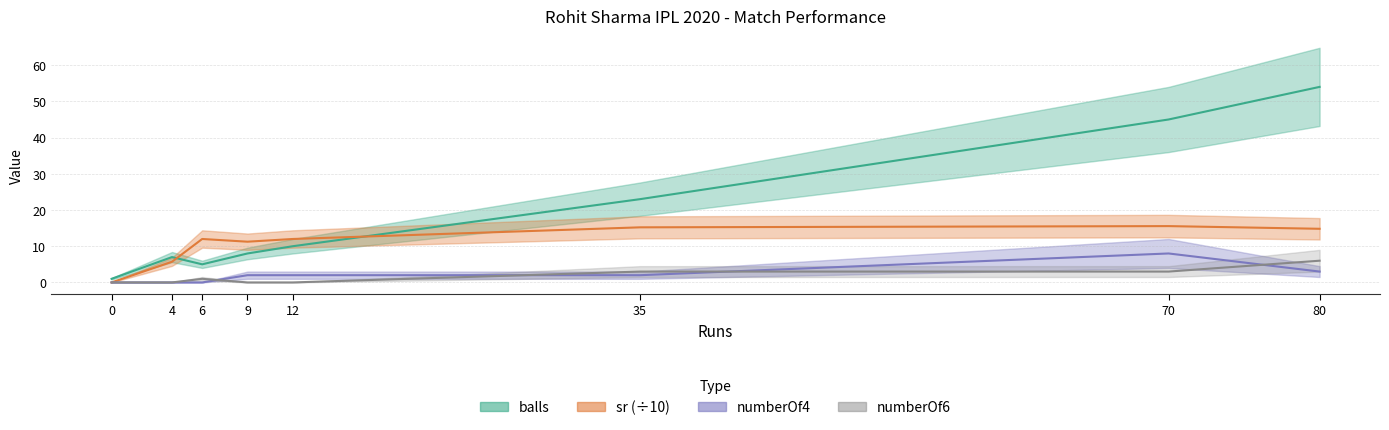

Reading right to left, what are all the values shown in this chart?

balls: 80=54.0	70=45.0	35=23.0	12=10.0	9=8.0	6=5.0	4=7.0	0=1.0
sr (÷10): 80=14.8	70=15.6	35=15.2	12=12.0	9=11.2	6=12.0	4=5.7	0=0.0
numberOf4: 80=3.0	70=8.0	35=2.0	12=2.0	9=2.0	6=0.0	4=0.0	0=0.0
numberOf6: 80=6.0	70=3.0	35=3.0	12=0.0	9=0.0	6=1.0	4=0.0	0=0.0